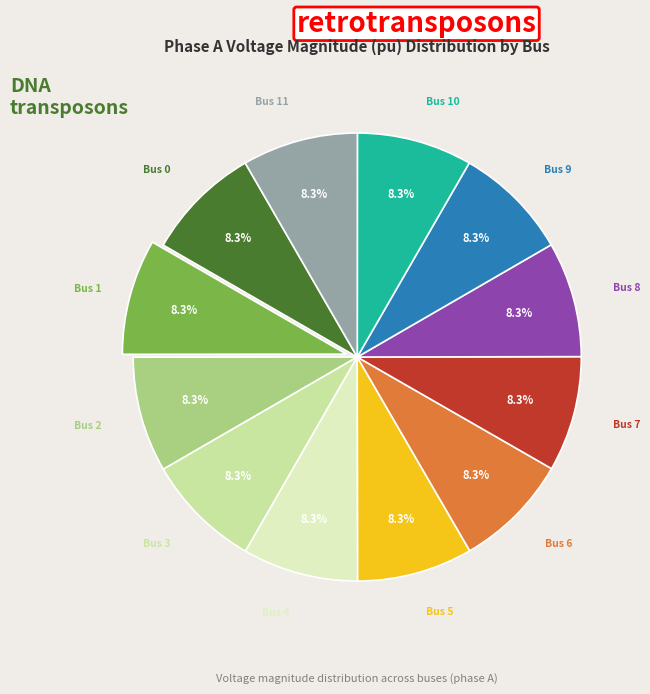

What is the ratio of the value at Bus 9 to the value at Bus 3?

1.0